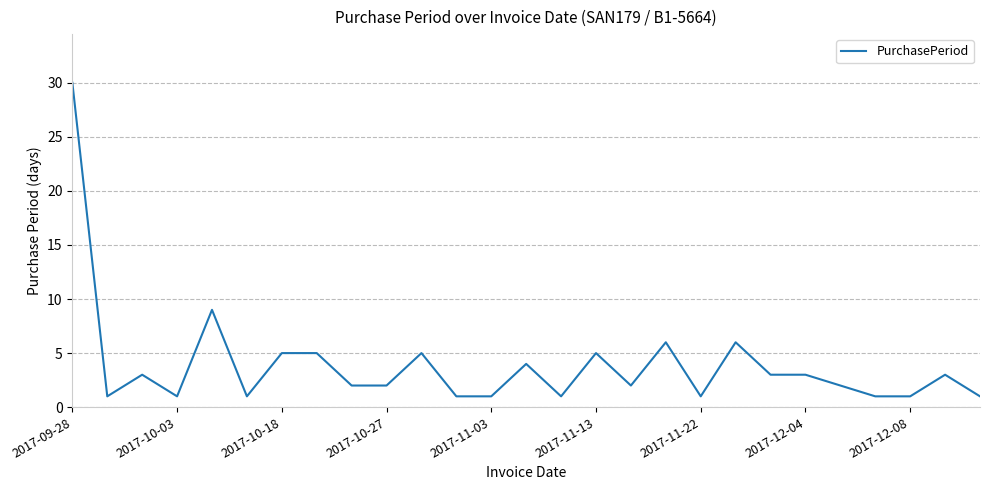

What is the greatest value displayed?

30